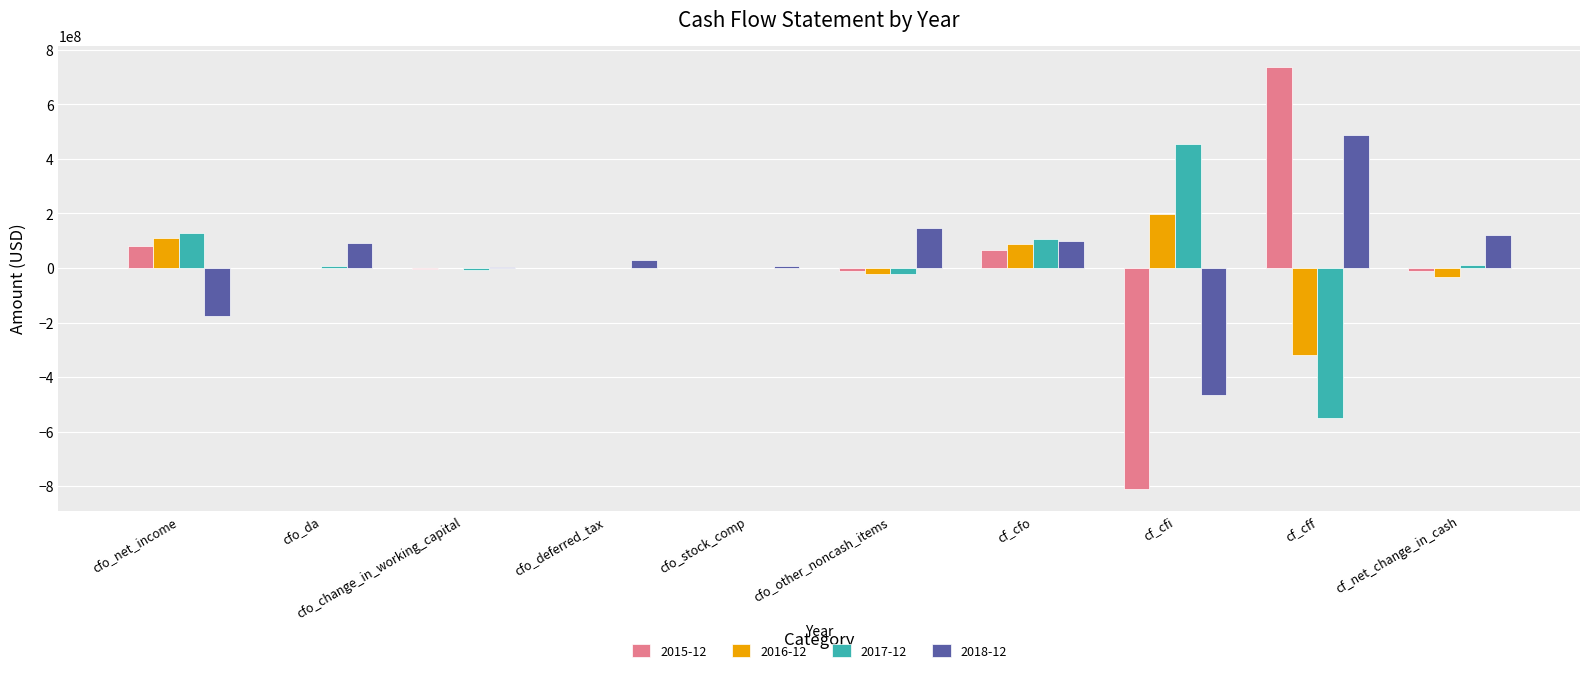

Which category has the highest value across all series?

cf_cff